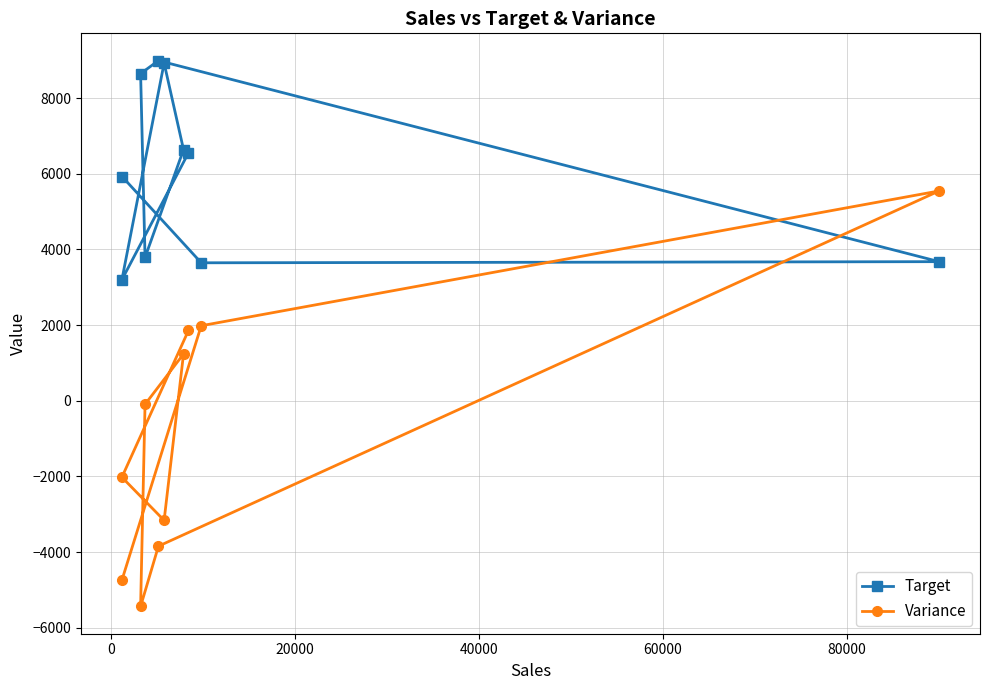

What is the difference between the maximum and minimum values in the Variance series?

10985